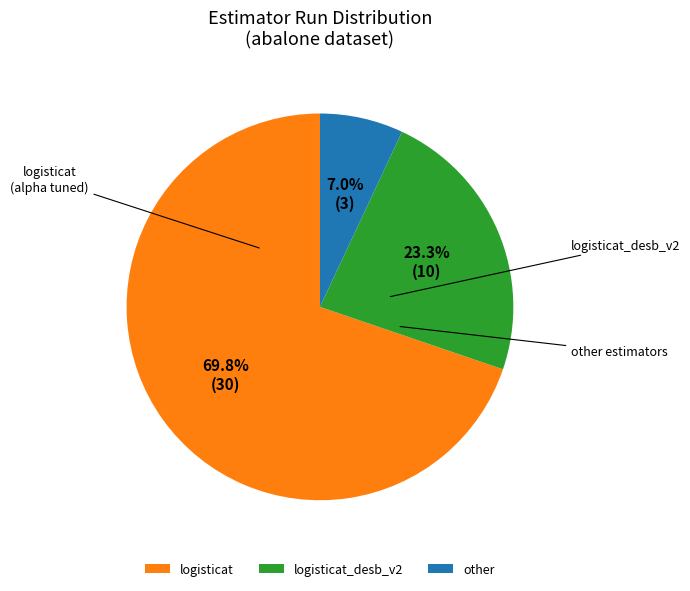

What is the ratio of the value at other to the value at logisticat_desb_v2?

0.3